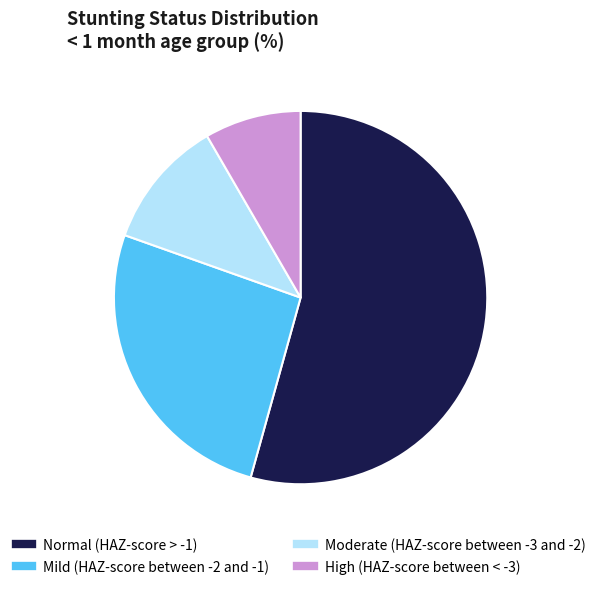

What is the majority slice?

Normal (HAZ-score > -1)